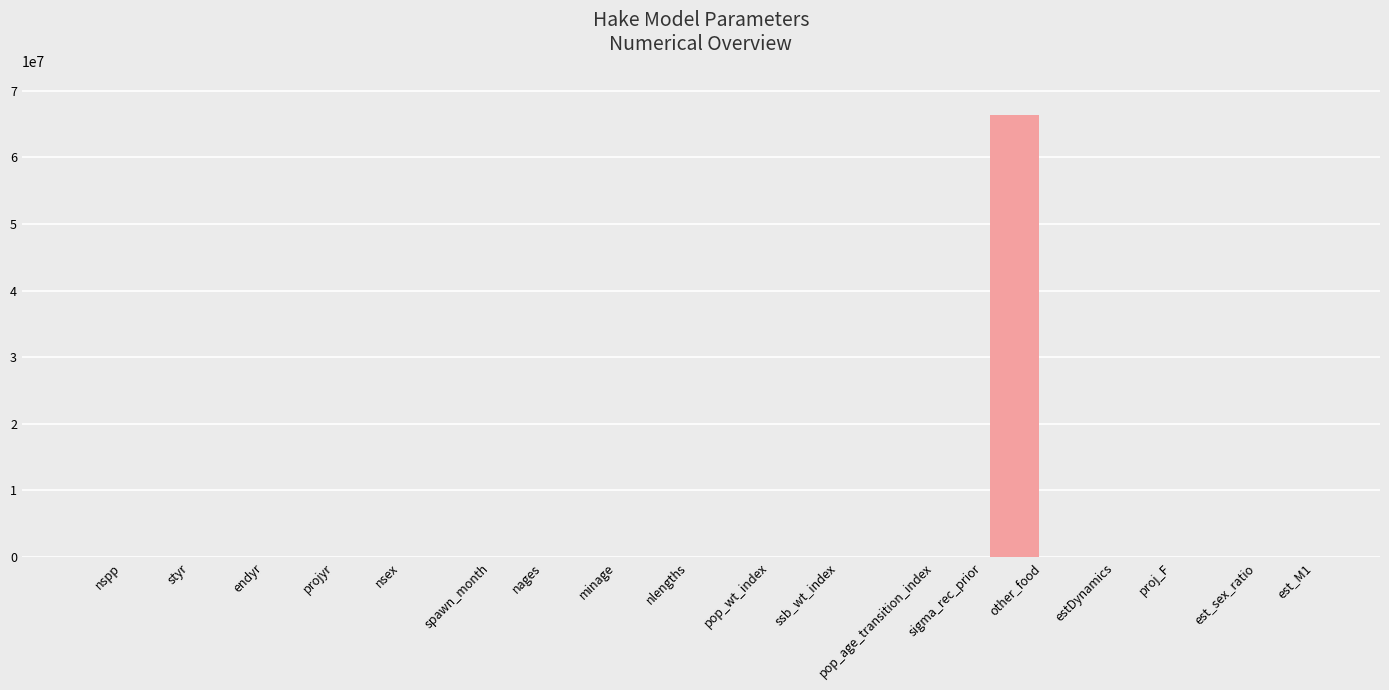

How many data points does each series have?

18